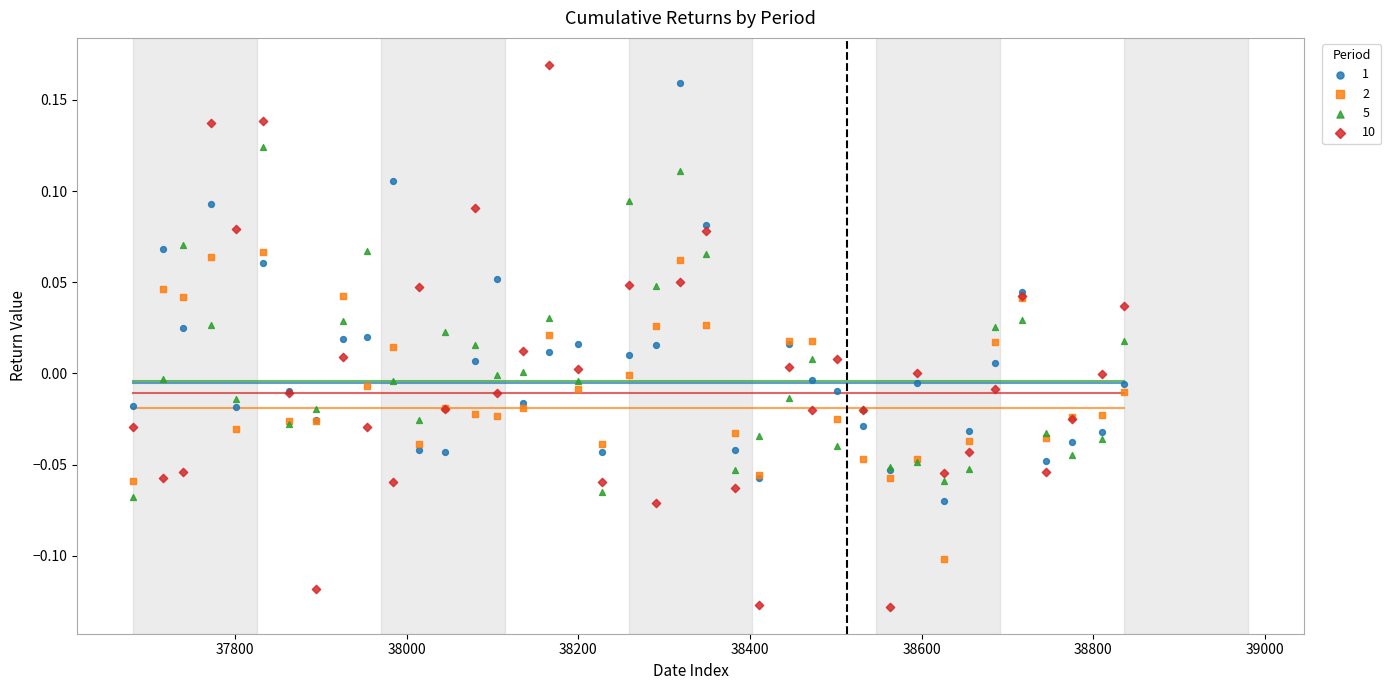

Which series reaches the minimum Y coordinate?

10